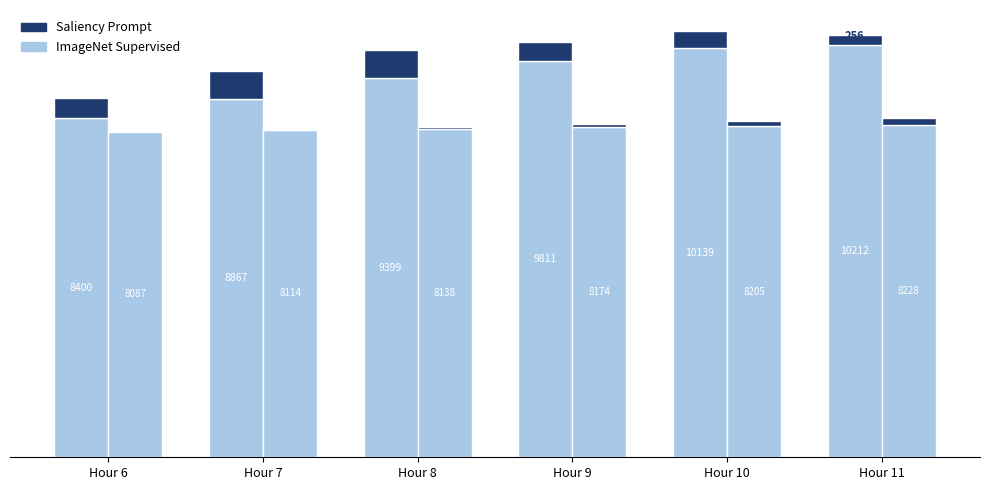

At which label does lag_24h reach its minimum?

Hour 6